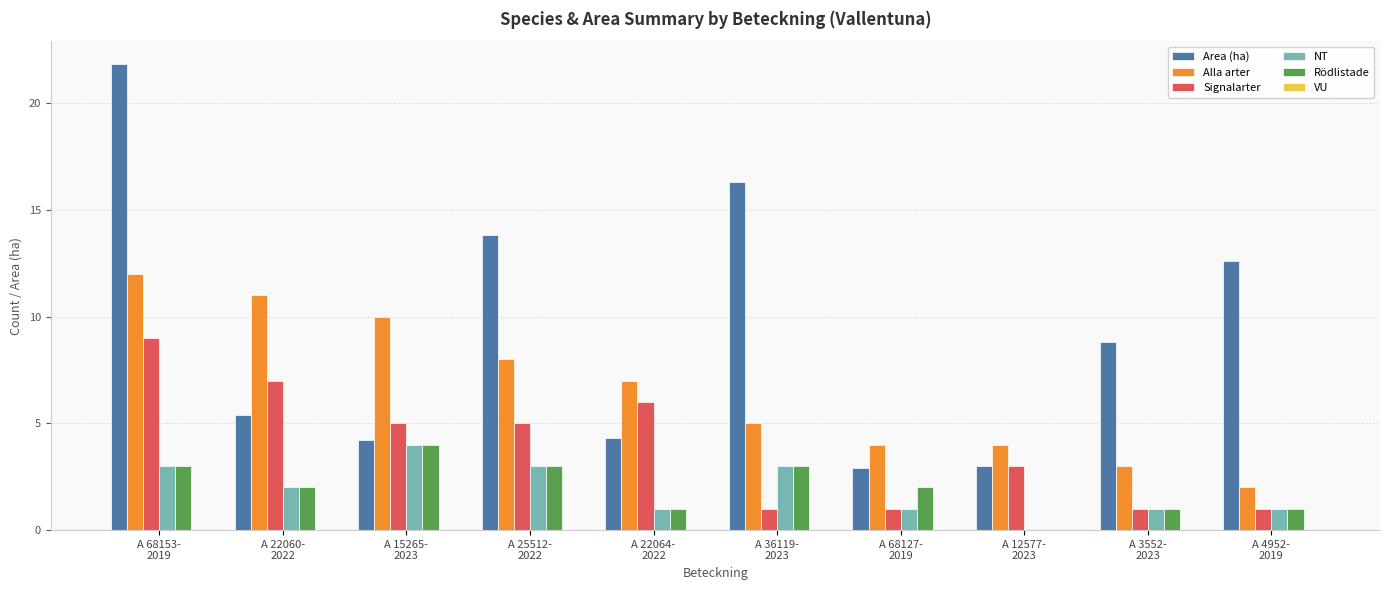

At which category is the sum across all series the highest?

A 68153-
2019